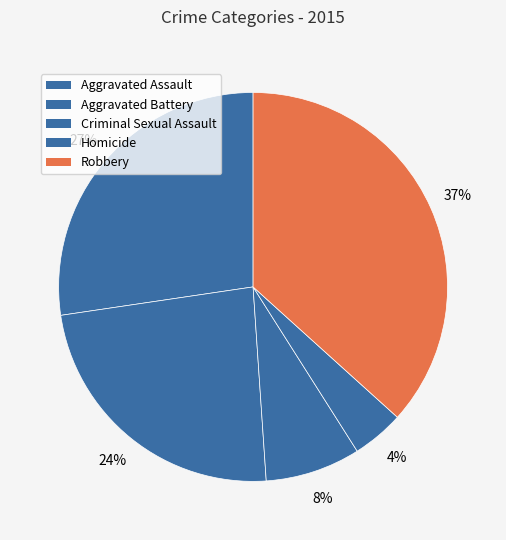

How many slices are in this pie chart?

5